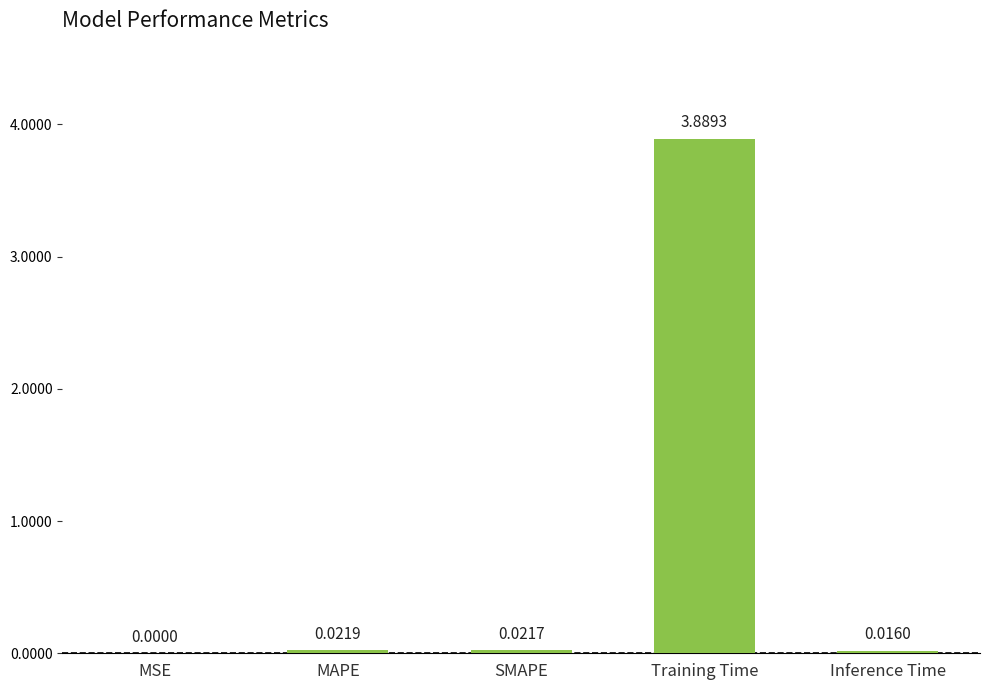

Which has a higher value, SMAPE or MAPE?

MAPE